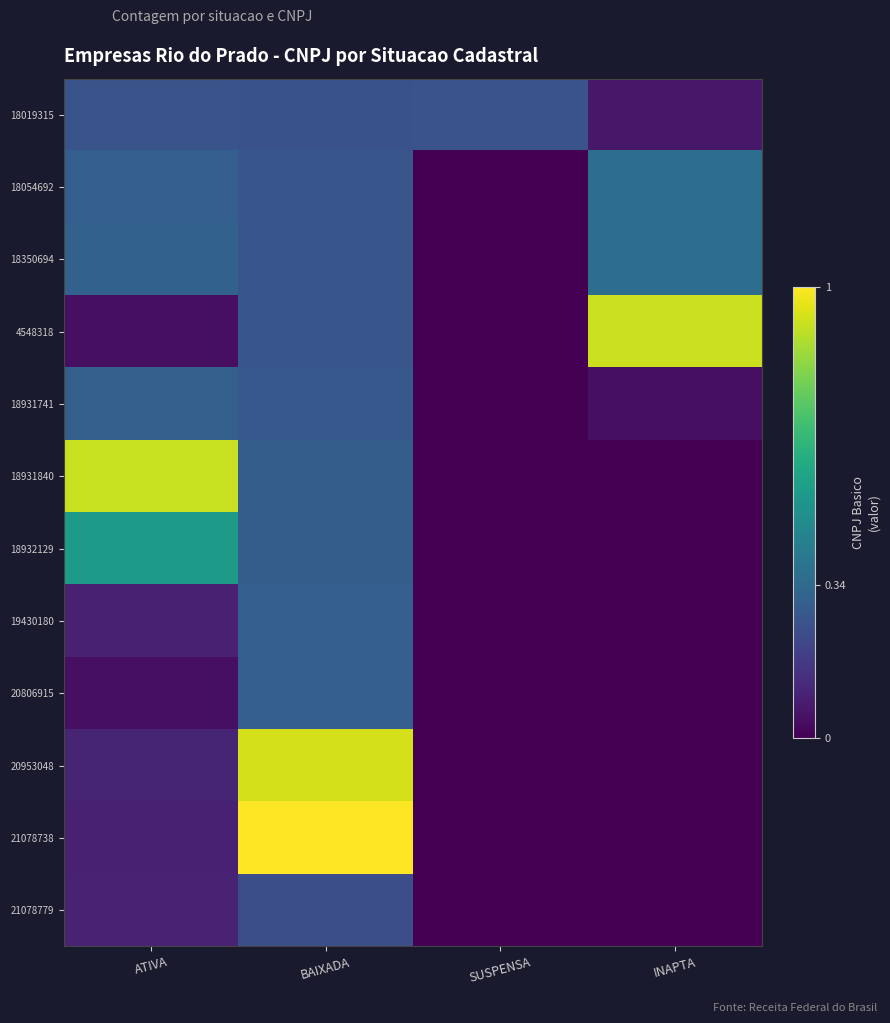

At how many categories does at least one series exceed 0?

4